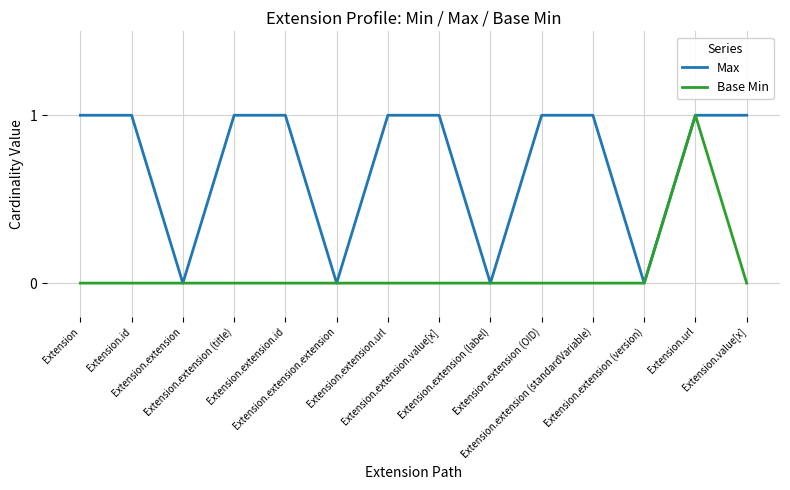

Between Extension and Extension.extension.extension, which series saw the biggest shift?

Max